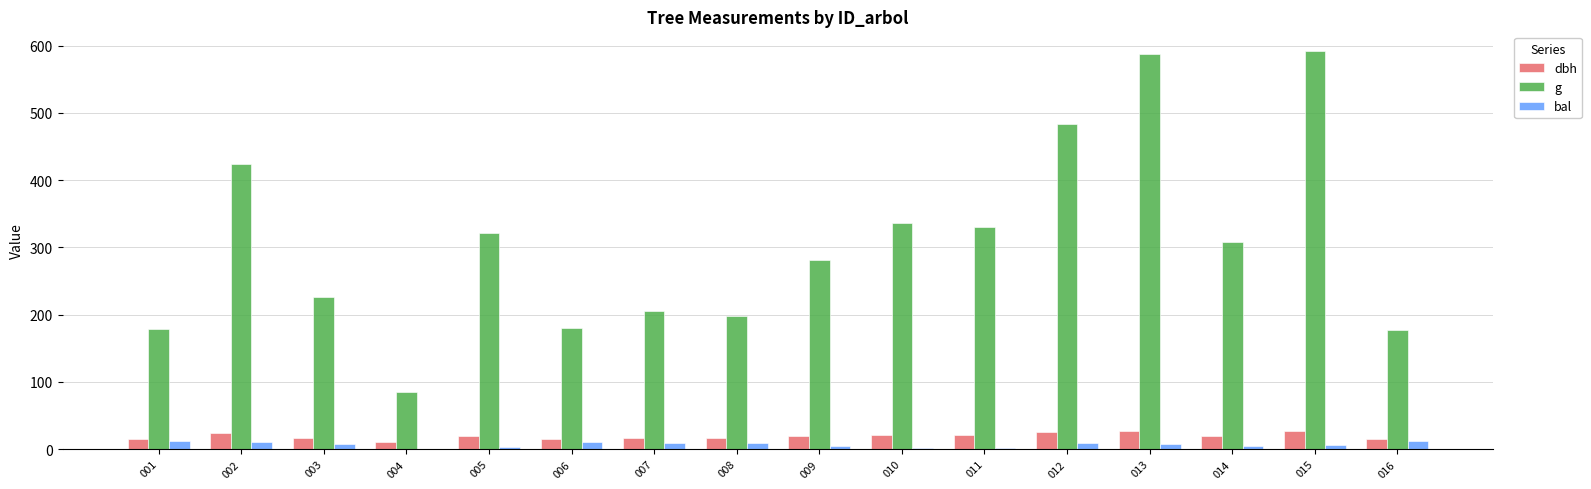

What is the greatest value displayed?

591.8